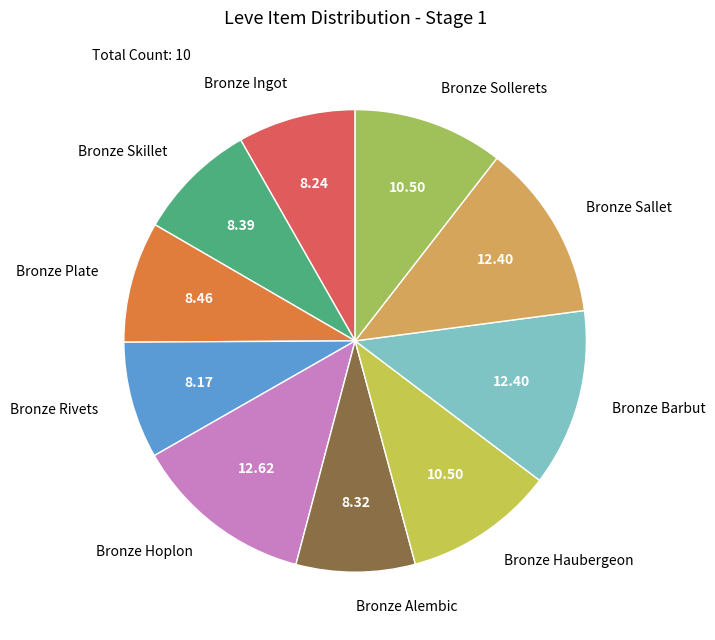

How many segments does this pie chart have?

10